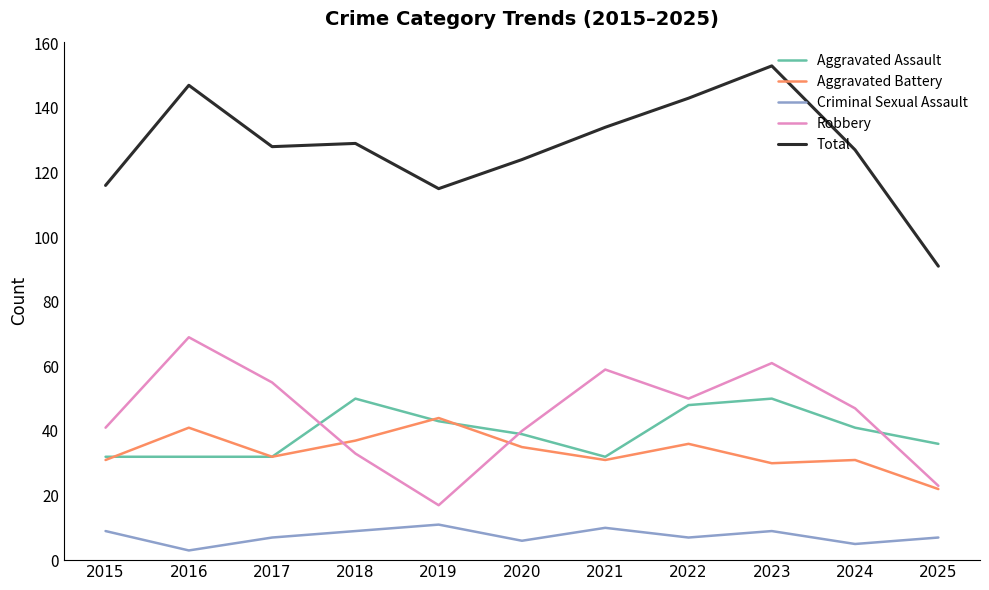

What is the difference between the maximum and minimum values in the Aggravated Assault series?

18